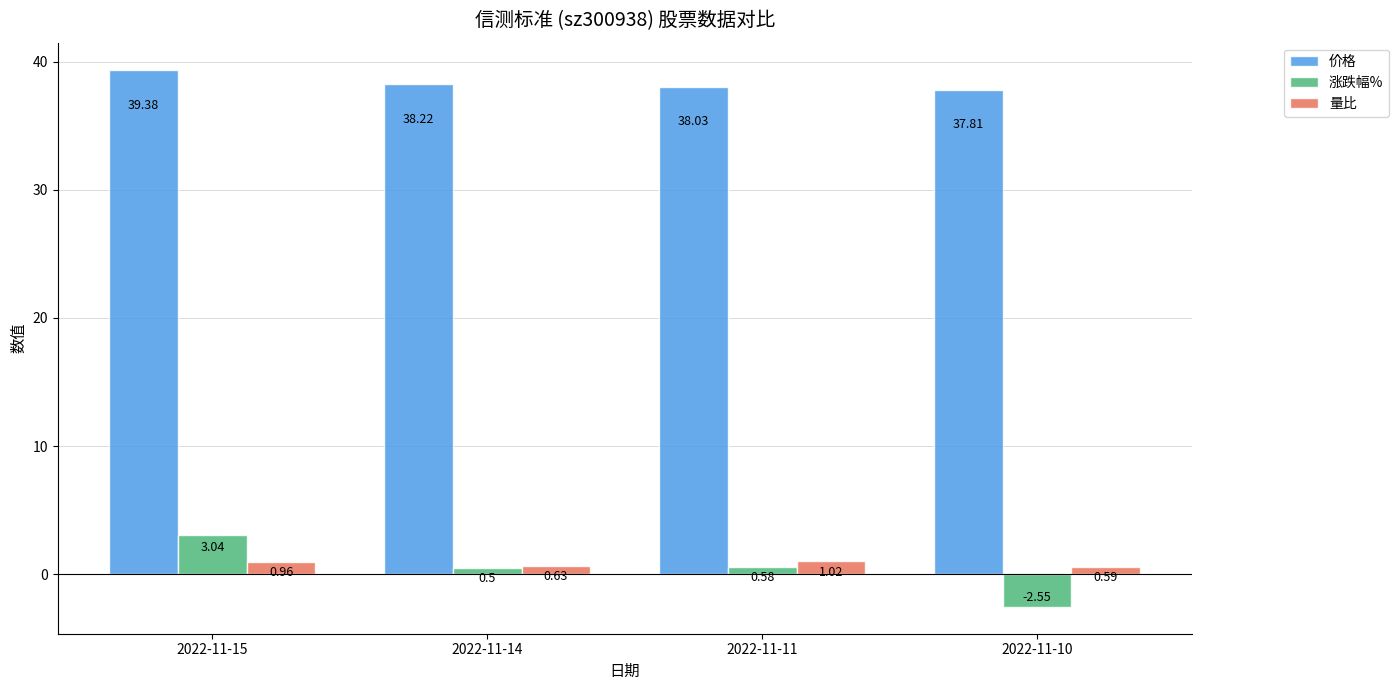

What is the difference between the maximum and minimum values in the 量比 series?

0.4